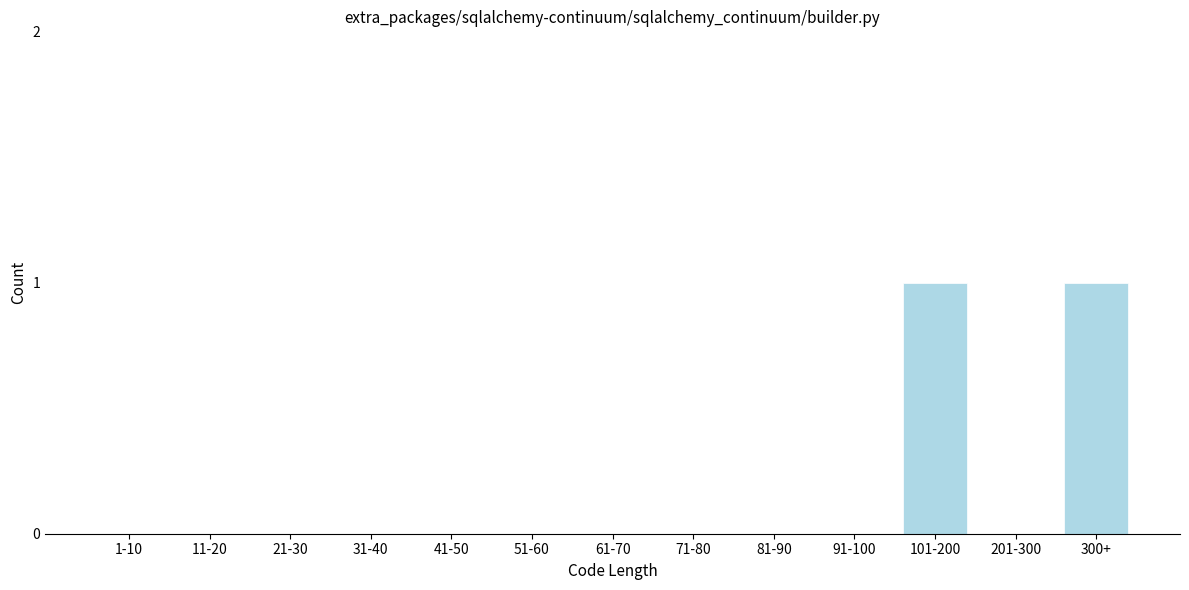

Reading left to right, list all the values displayed in this chart.

1-10=0	11-20=0	21-30=0	31-40=0	41-50=0	51-60=0	61-70=0	71-80=0	81-90=0	91-100=0	101-200=1	201-300=0	300+=1